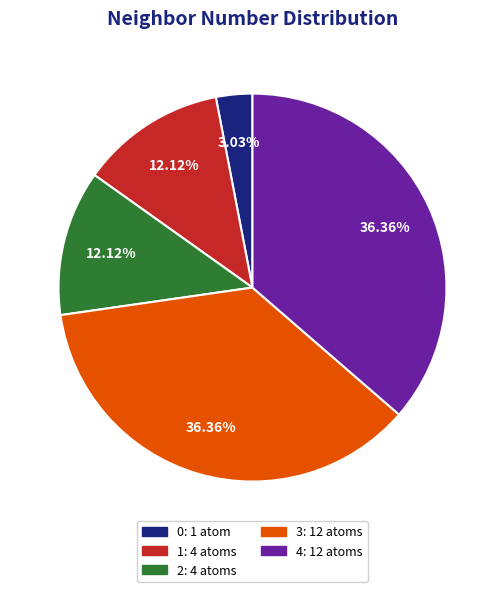

Does any single category account for the majority?

No